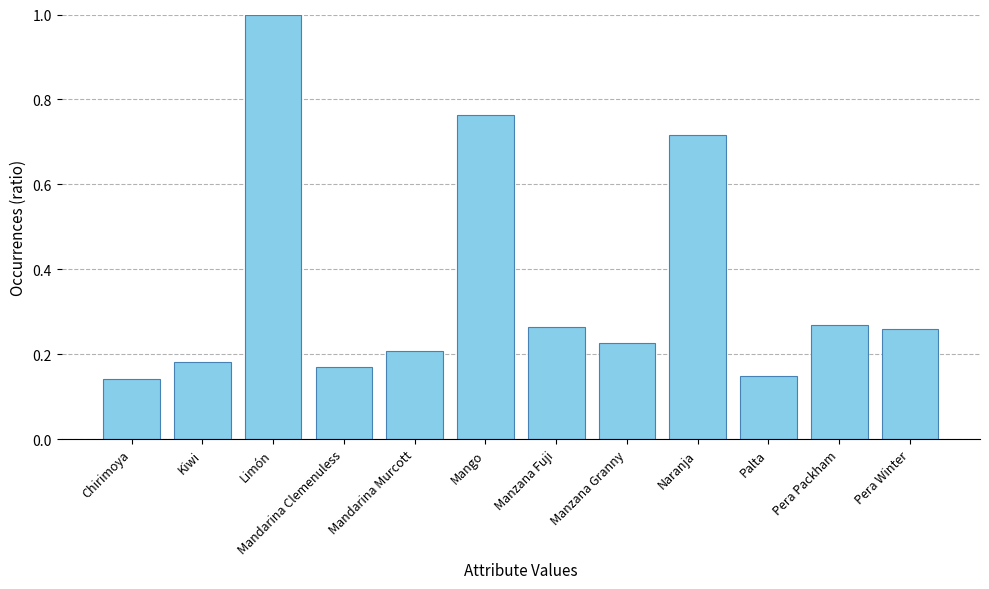

What is the label of the 8th bar from the right?

Mandarina Murcott